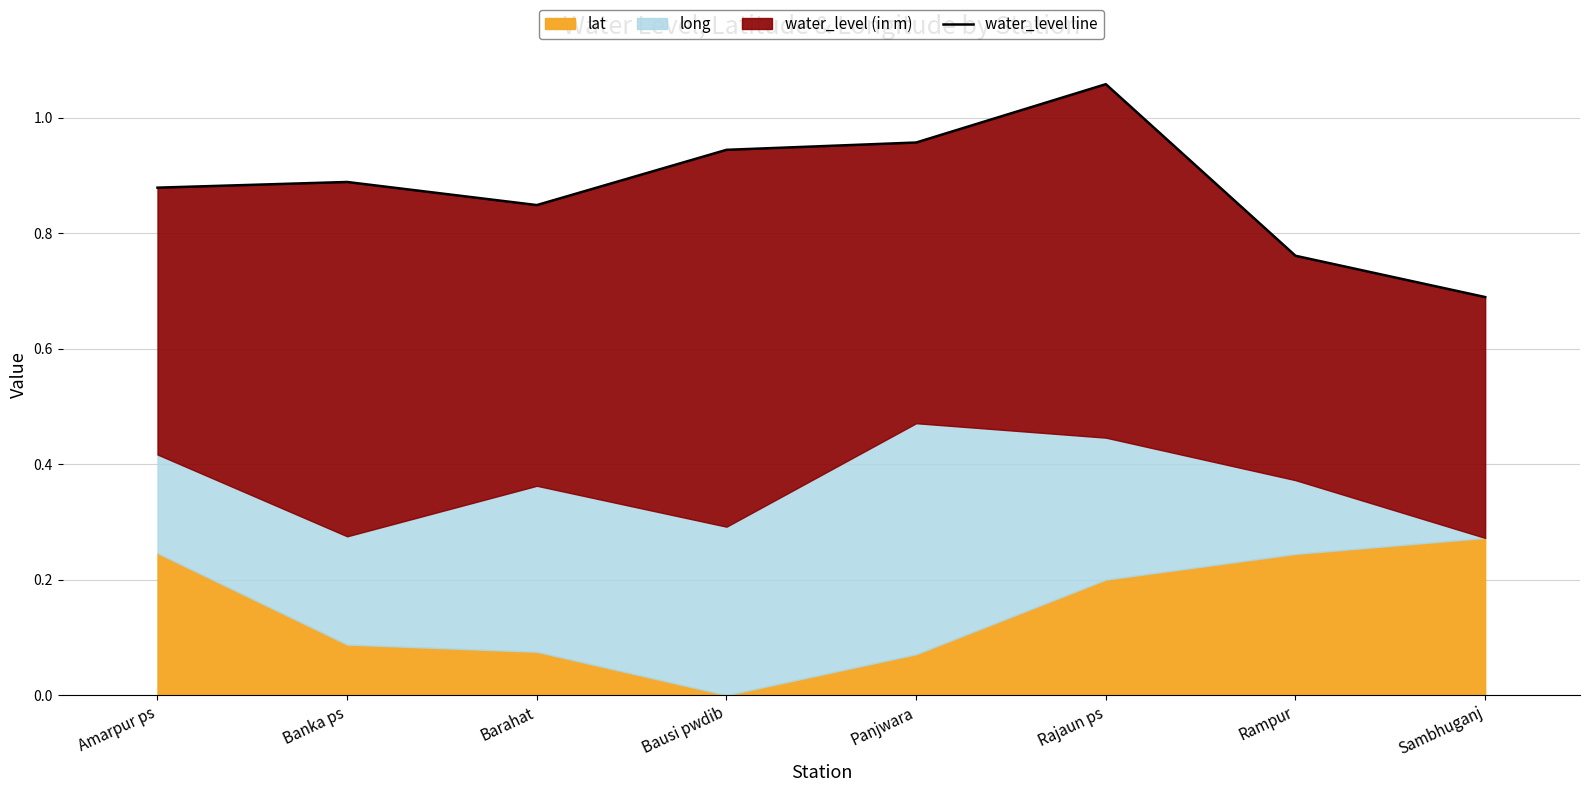

Reading left to right, transcribe all the data shown in this chart.

Amarpur ps=0.9	Banka ps=0.9	Barahat=0.8	Bausi pwdib=0.9	Panjwara=1.0	Rajaun ps=1.1	Rampur=0.8	Sambhuganj=0.7